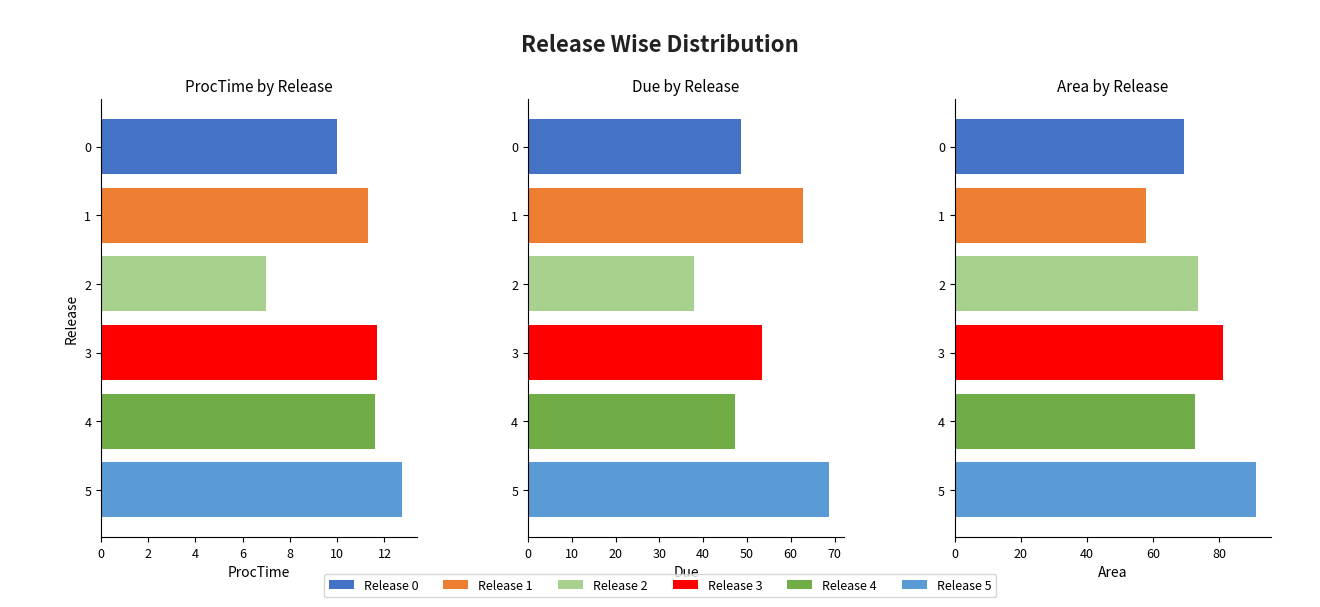

Is it true that Area equals 53.9 at 5?

False